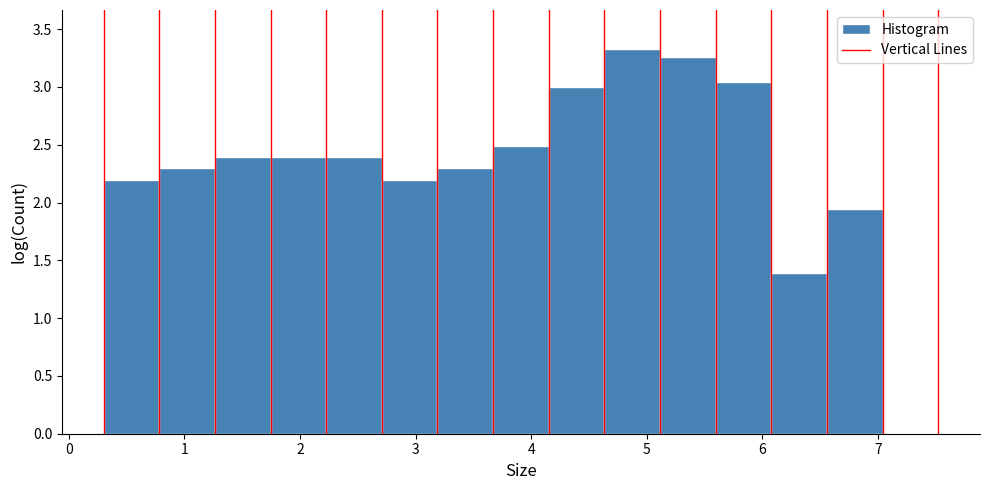

What is the height of the bar covering 1.7 to 2.2 on the x-axis? Neither the bar edges nor the heights are printed on the chart, so give them approximately, as read against the axes.

2.40